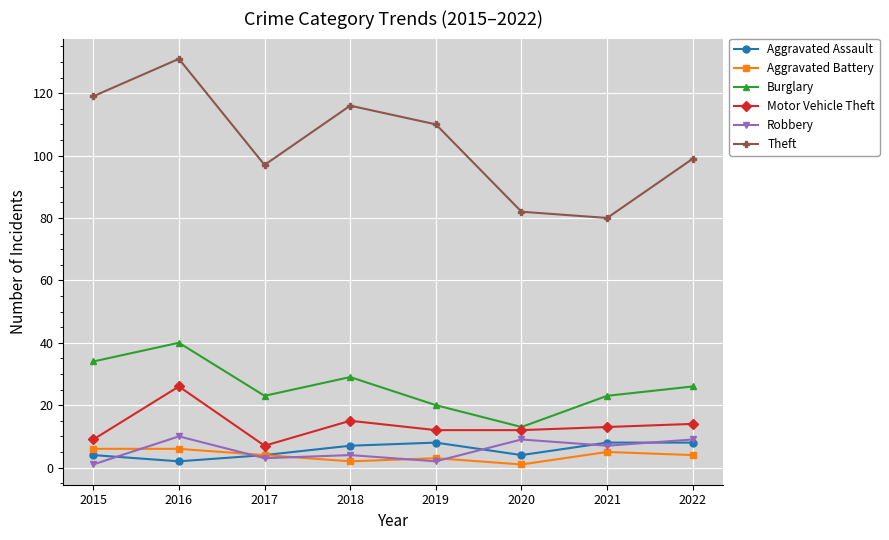

True or false: Aggravated Battery and Robbery intersect in this chart.

True